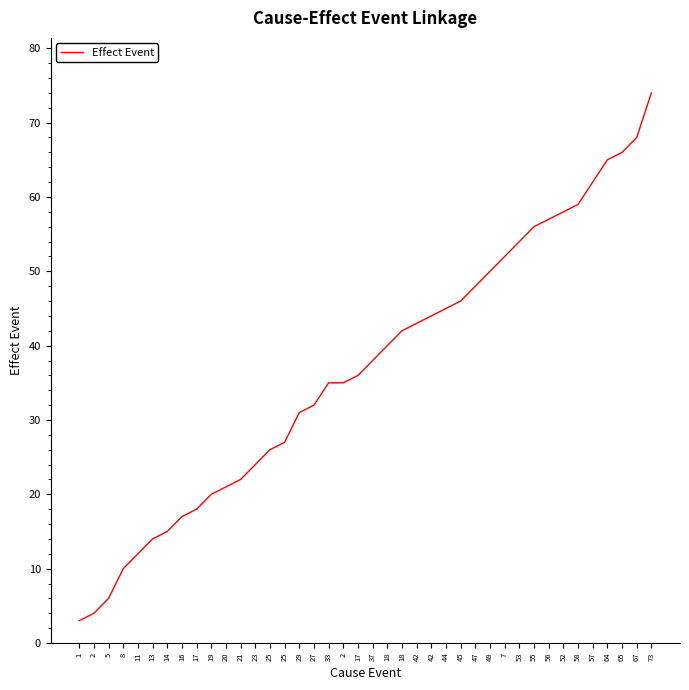

Rank the categories by value from lowest to highest.

1, 2, 5, 8, 11, 13, 14, 16, 17, 19, 20, 21, 23, 25, 25, 29, 27, 33, 2, 17, 37, 18, 18, 42, 42, 44, 45, 47, 49, 7, 53, 55, 56, 52, 58, 57, 64, 65, 67, 73